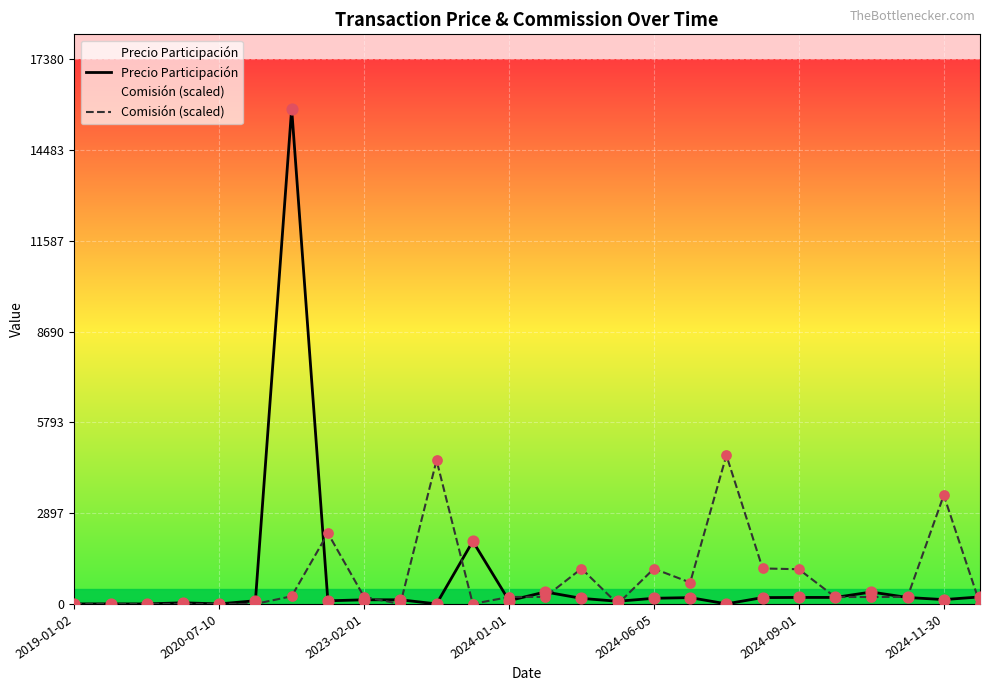

List the series in order of their peak value, highest first.

Precio Participación, Comisión (scaled)